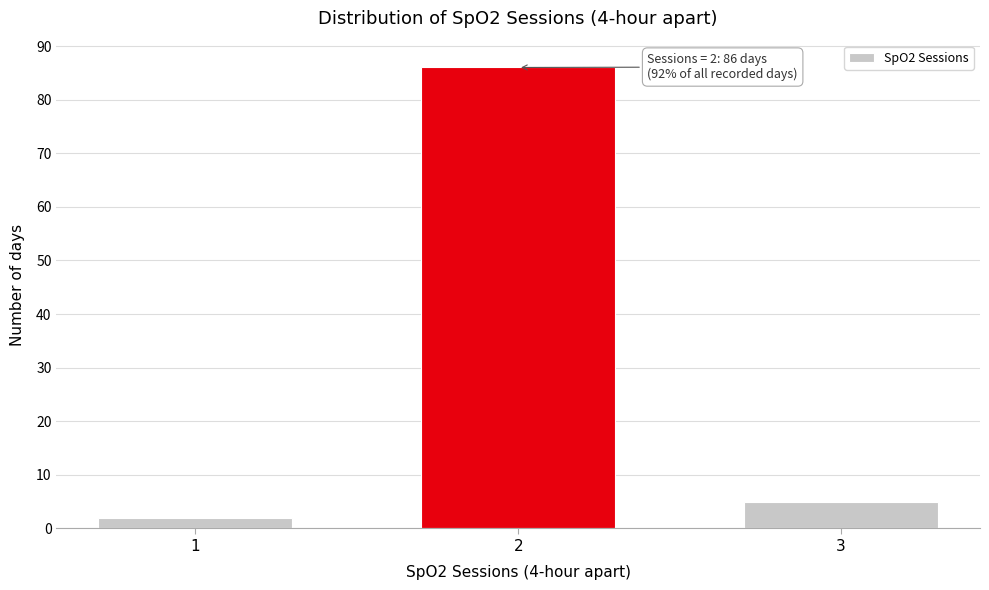

Reading left to right, what are all the values shown in this chart?

1=2	2=86	3=5